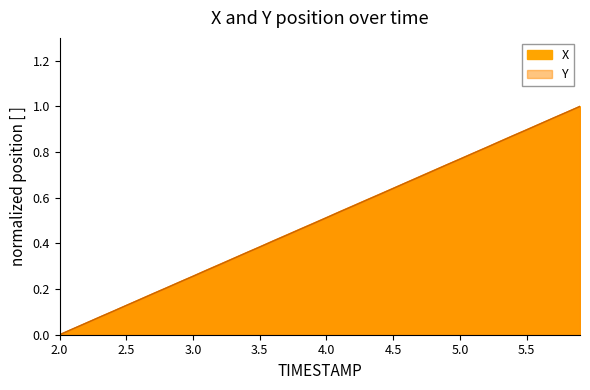

How many data points in Y are above 0?

39